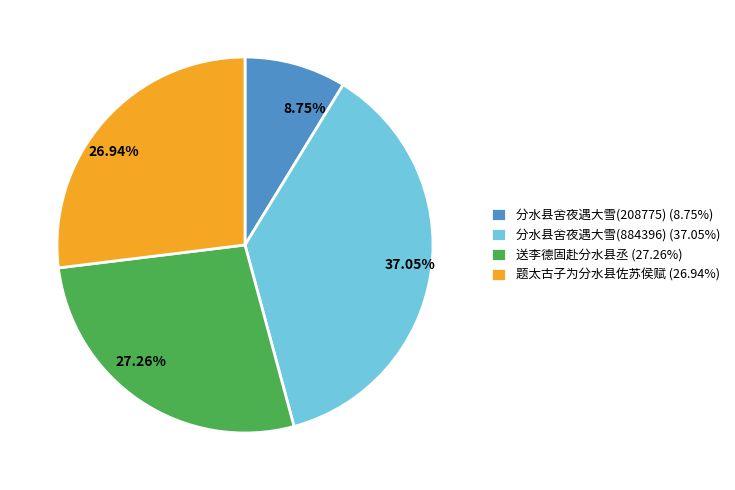

What is the ratio of the value at 26.94% to the value at 27.26%?

1.0